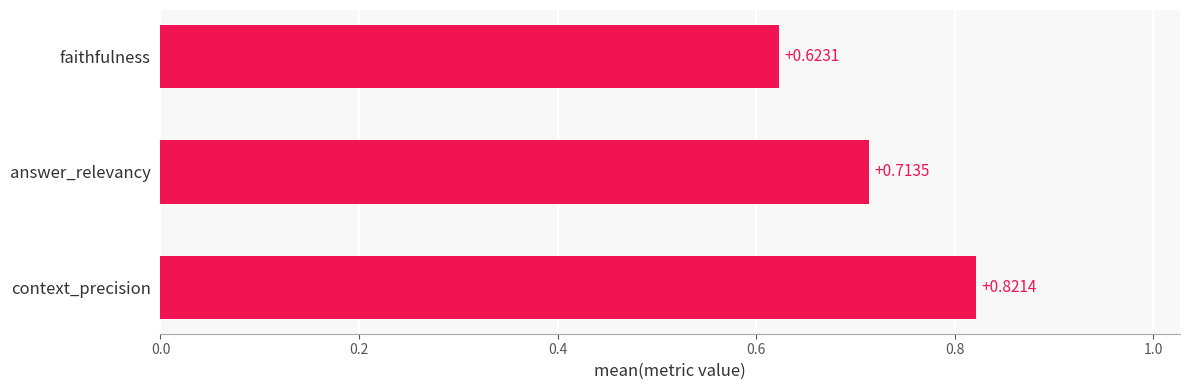

Which has a higher value, faithfulness or context_precision?

context_precision